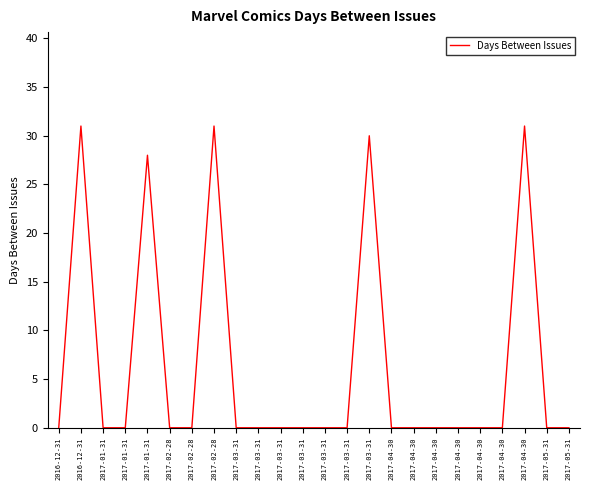

Reading right to left, list all the values displayed in this chart.

0	0	31	0	0	0	0	0	0	30	0	0	0	0	0	0	31	0	0	28	0	0	31	0